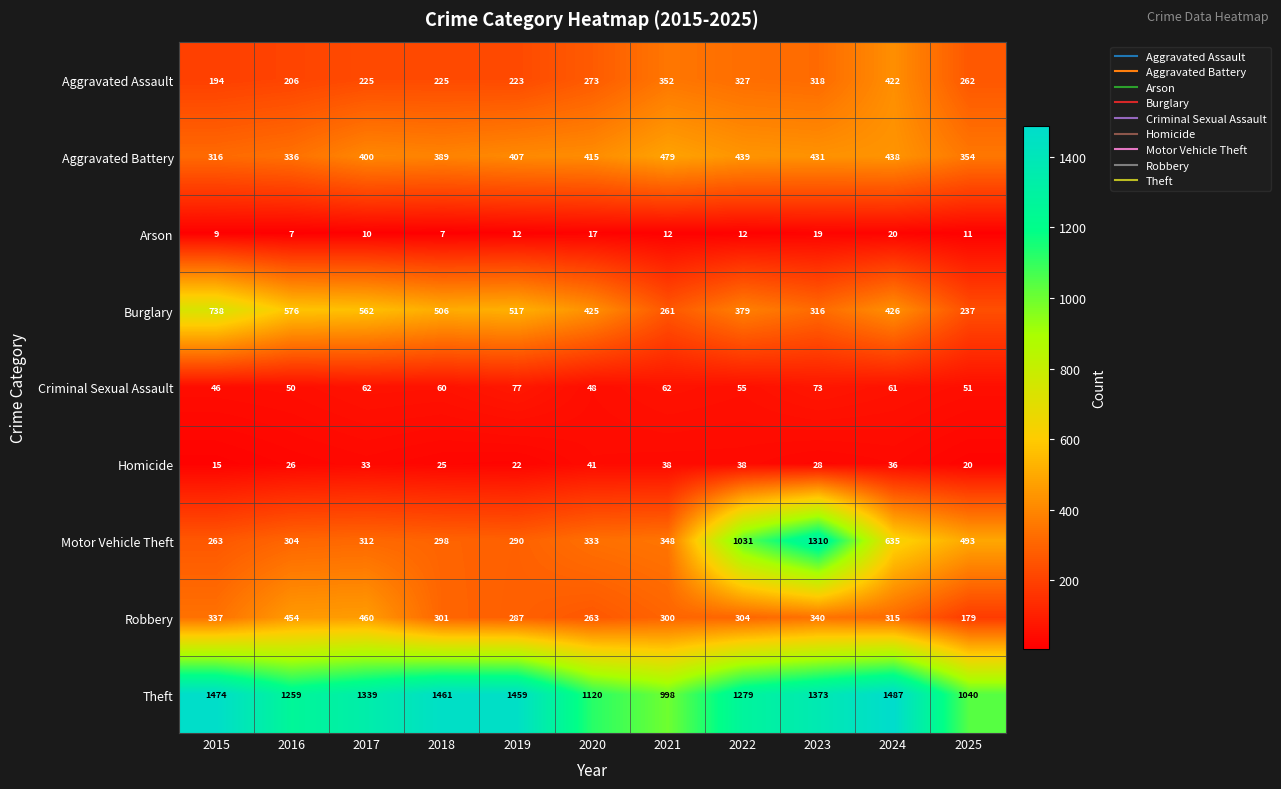

What is the sum of all Aggravated Assault values?

3027